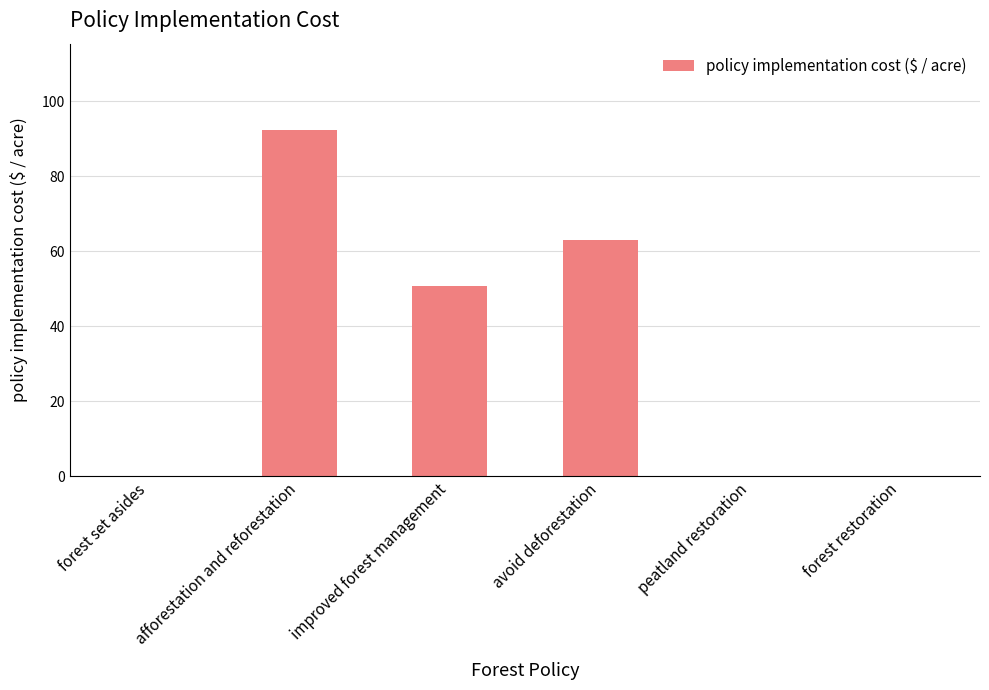

What value does the data have at avoid deforestation?

63.1